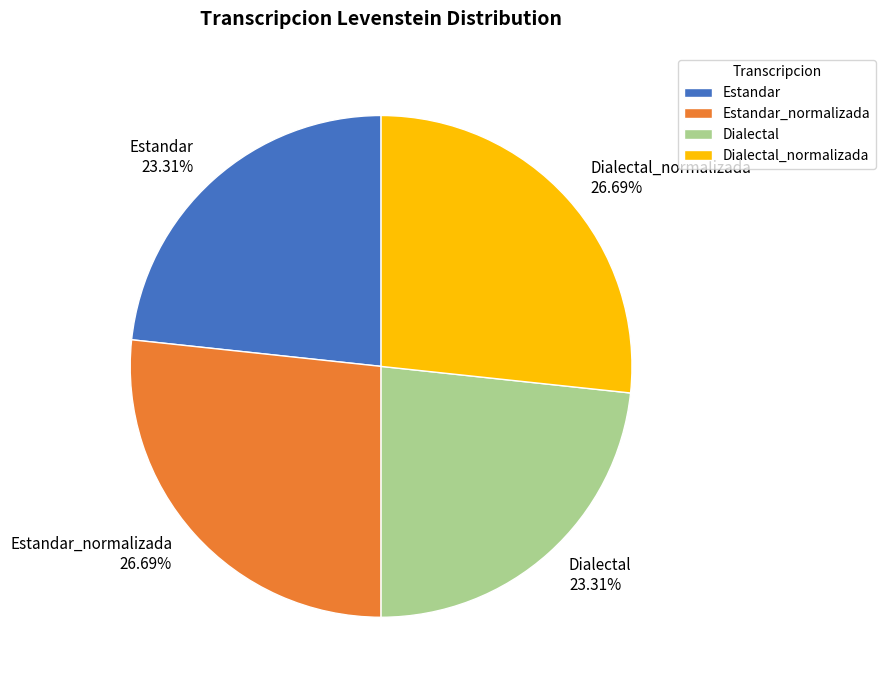

Which has a higher value, Dialectal_normalizada or Estandar?

Dialectal_normalizada